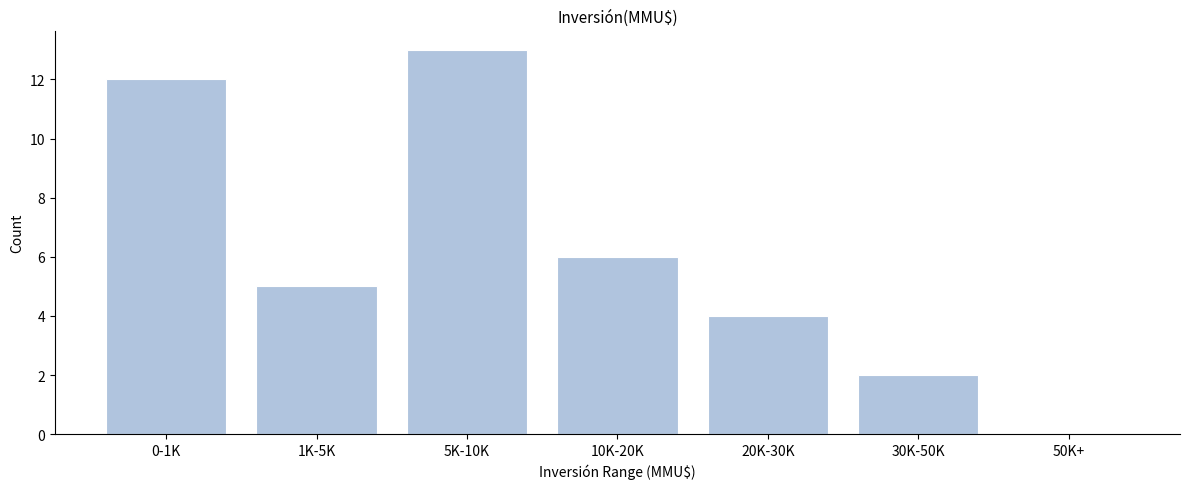

Reading left to right, extract all data points from this chart.

0-1K=12	1K-5K=5	5K-10K=13	10K-20K=6	20K-30K=4	30K-50K=2	50K+=0